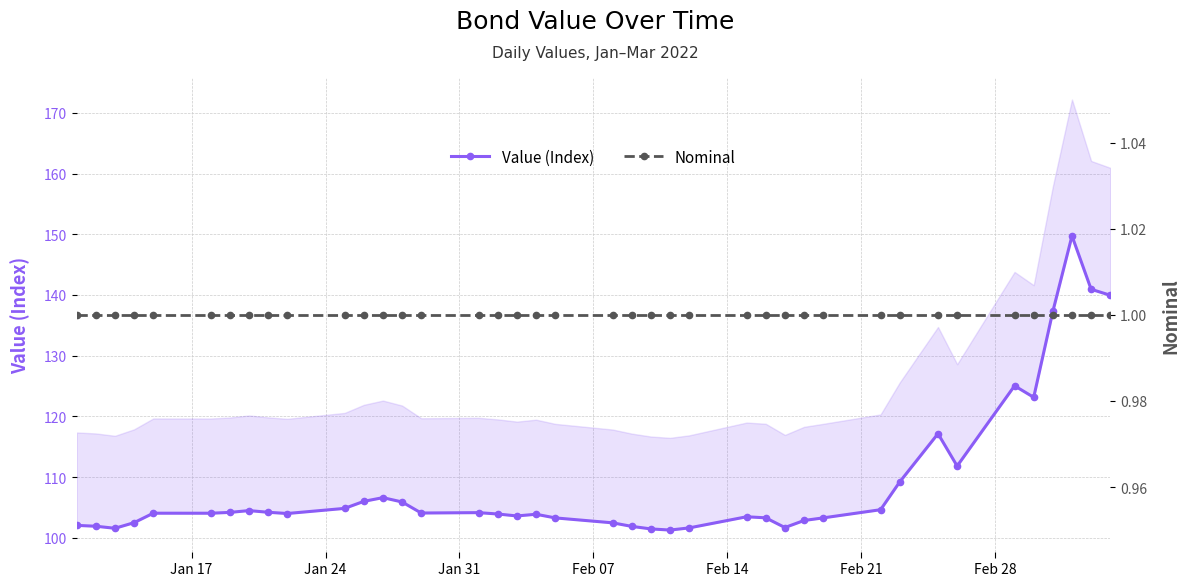

At which label does Nominal reach its peak?

Jan 17